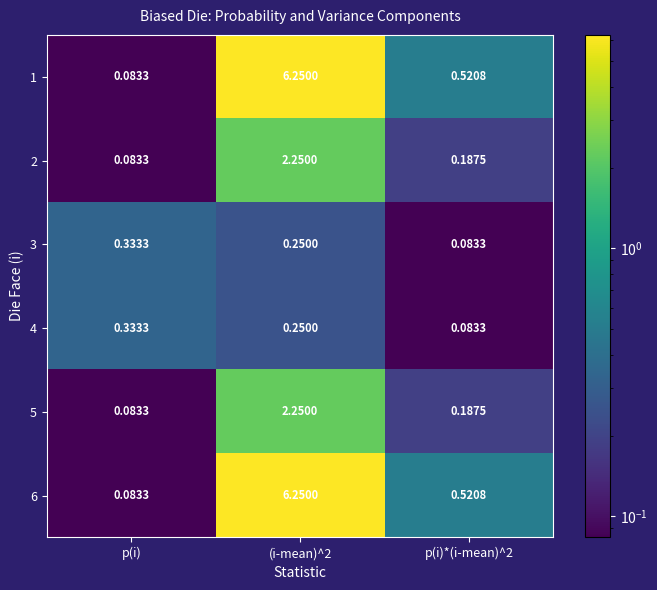

How many series are shown in this chart?

6